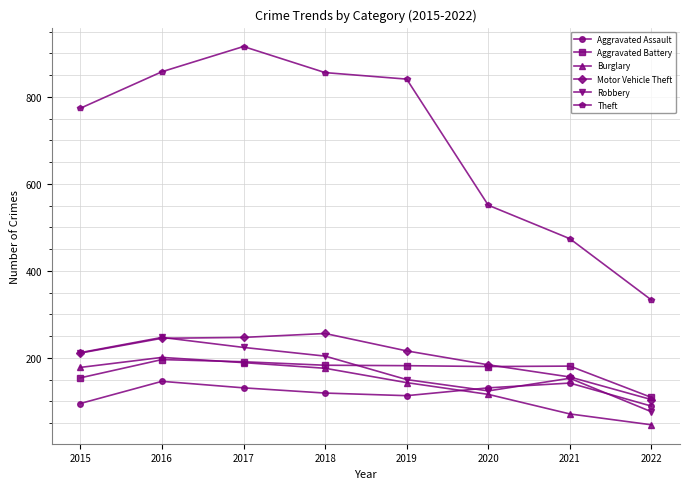

What is the difference between the second highest and minimum values in the Aggravated Battery series?

82